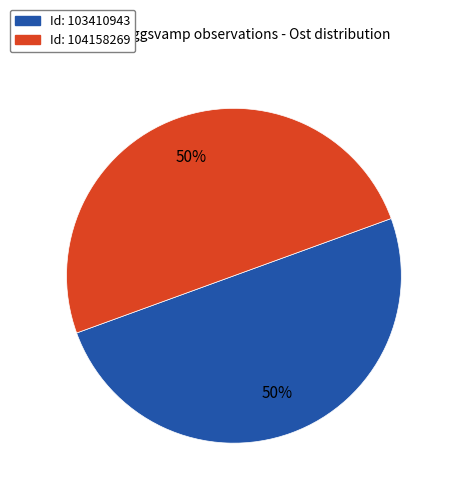

To the nearest percent, what is the average slice percentage?

50%